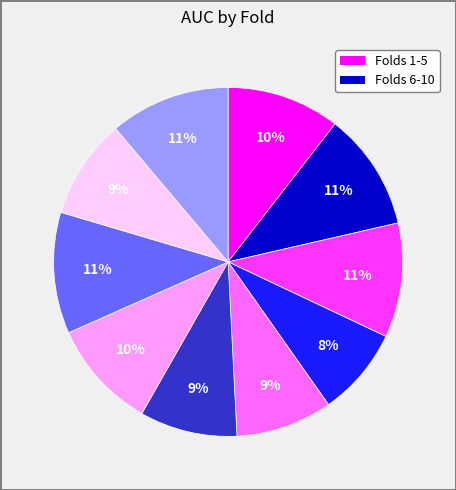

Is there a majority slice in this chart?

No